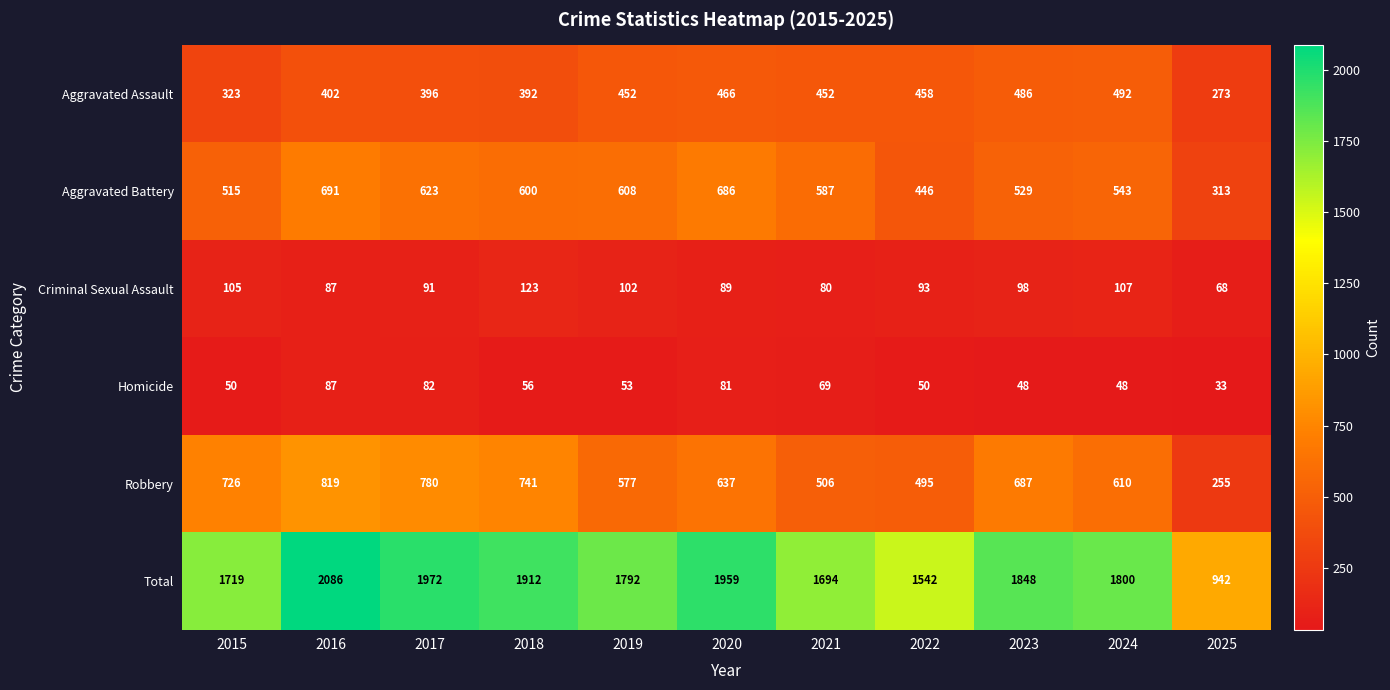

At which category is the sum across all series the highest?

2016